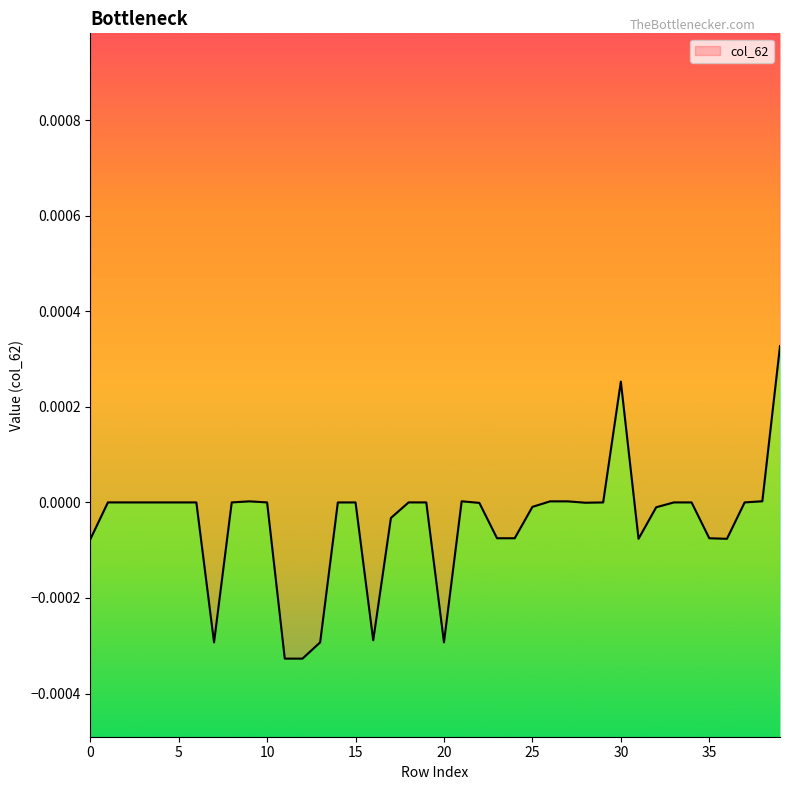

Where does the data first go above 0?

1